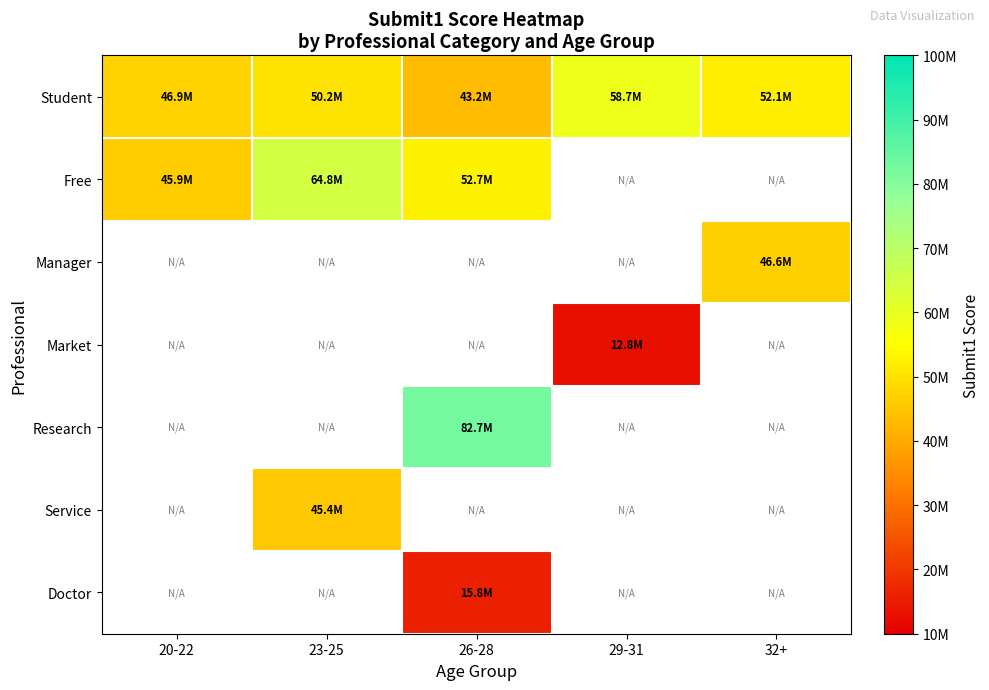

What is the average value of the Student series?

50236645.4